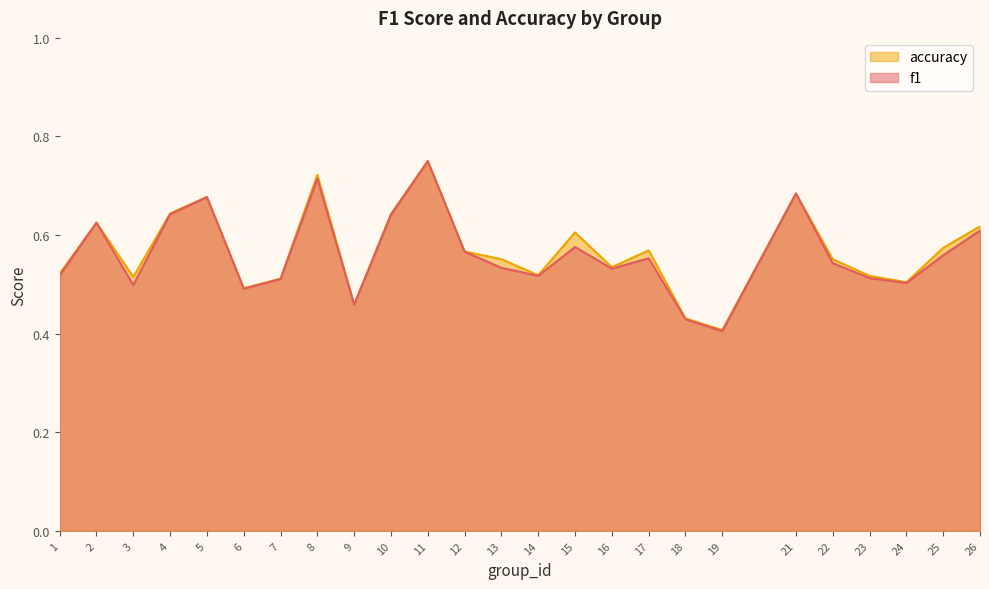

Rank the categories by accuracy value from lowest to highest.

19, 18, 9, 6, 24, 7, 3, 23, 14, 1, 16, 13, 22, 12, 17, 25, 15, 26, 2, 10, 4, 5, 21, 8, 11